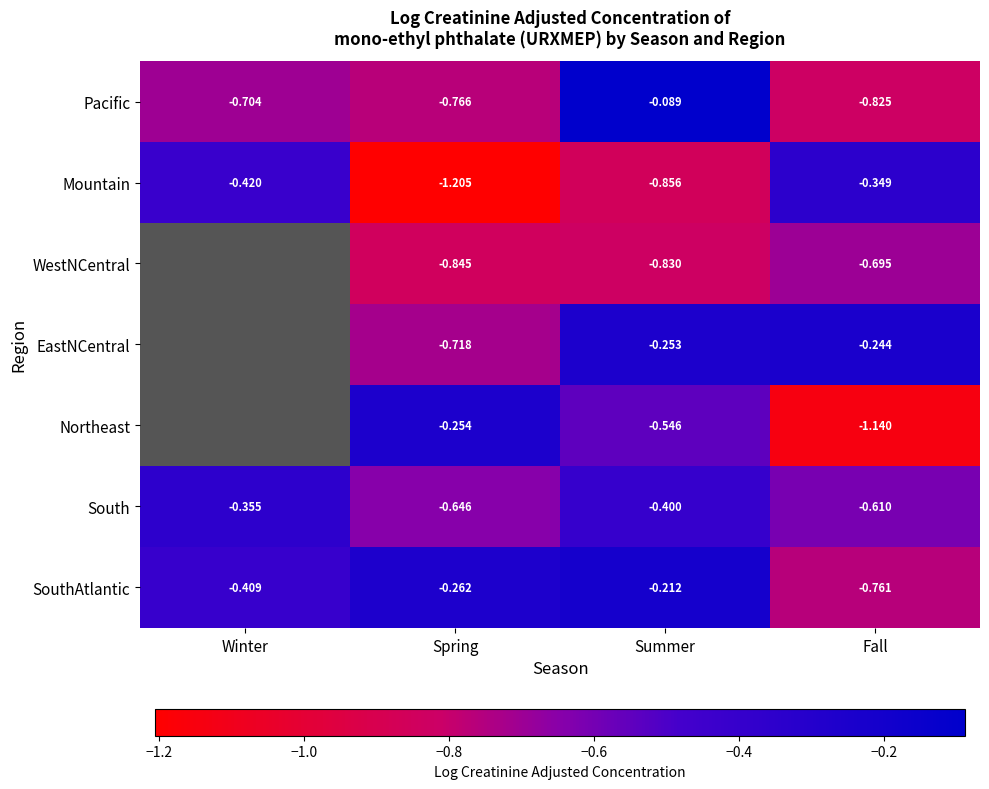

Is the value of SouthAtlantic at Winter greater than the value of Mountain at Winter?

Yes